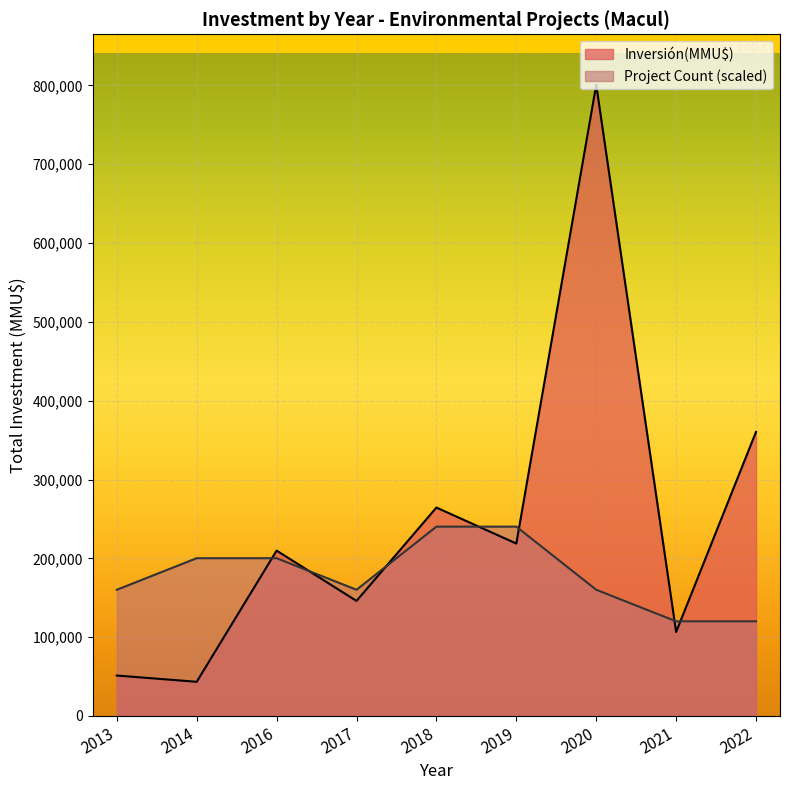

What are all the series names shown in the legend?

Inversión(MMU$), Project Count (scaled)